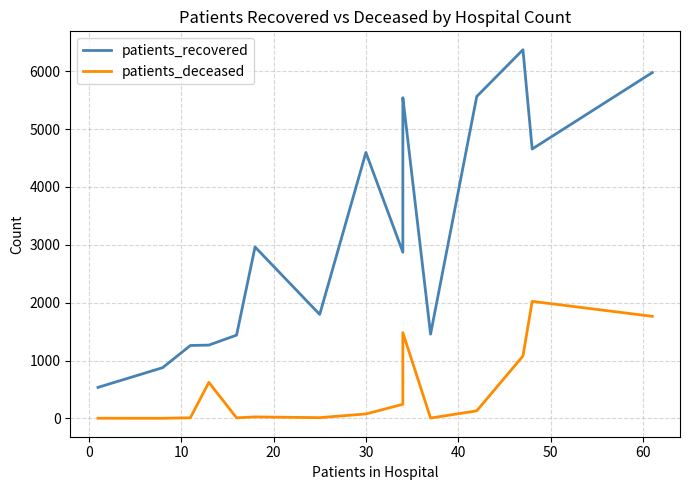

What is the value of the patients_recovered point at the 5th from the left?

1439